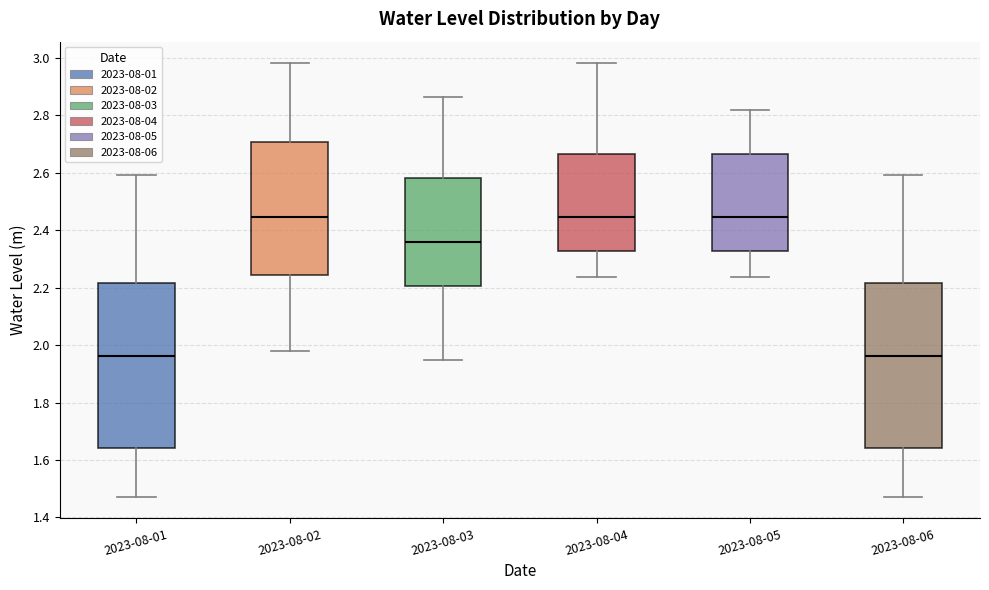

Where is the upper edge of the box for 2023-08-04 on the y-axis? The values are not printed on the chart, so give them approximately, as read against the axis.

2.66